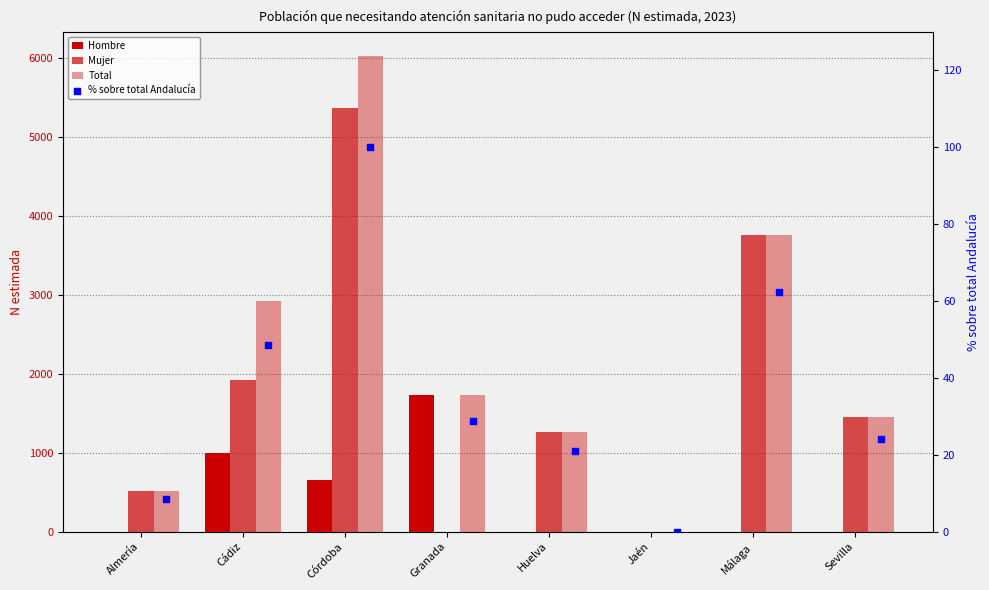

Which series has the largest total across all categories?

Total